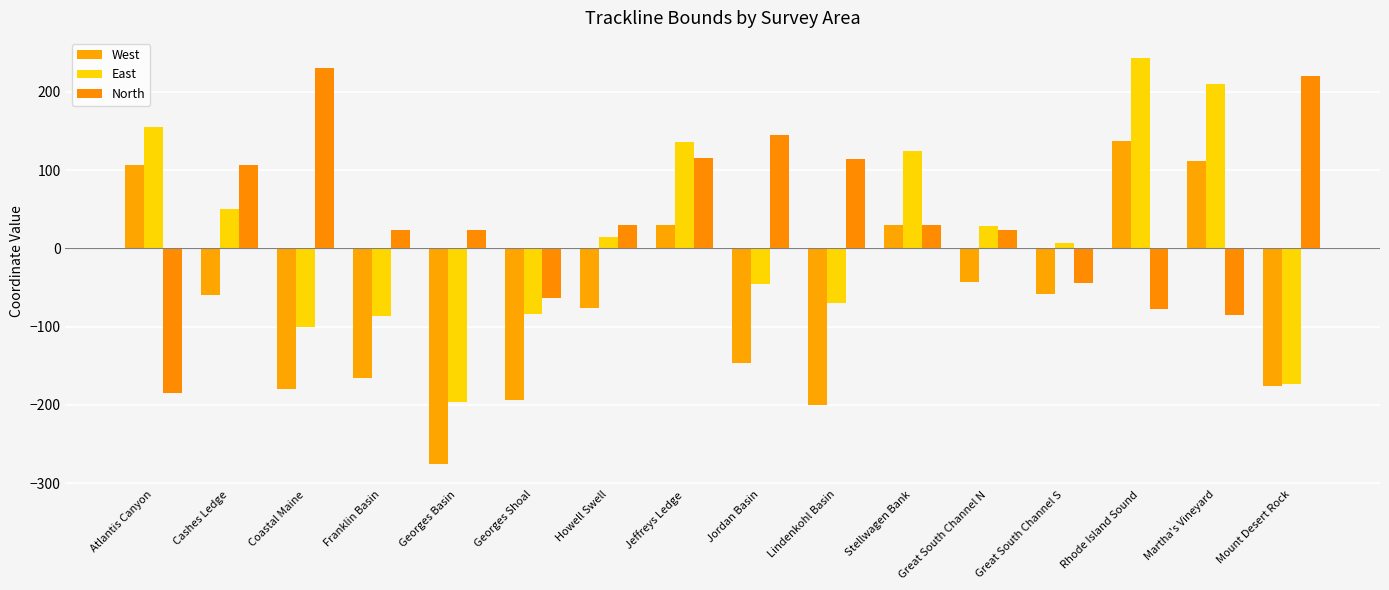

How many data points in North are less than 30?

8